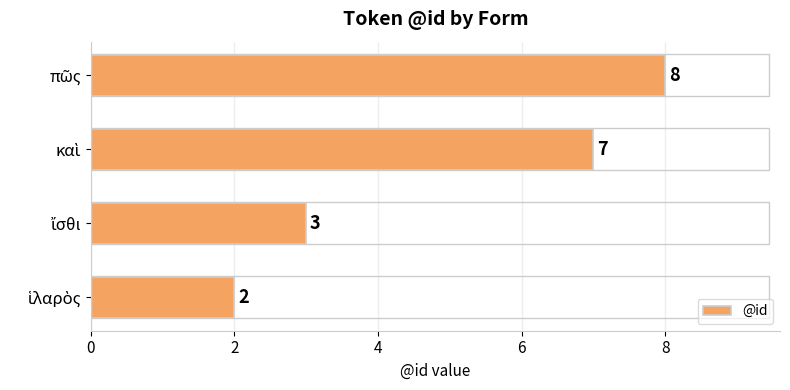

Reading bottom to top, extract all data points from this chart.

2	3	7	8